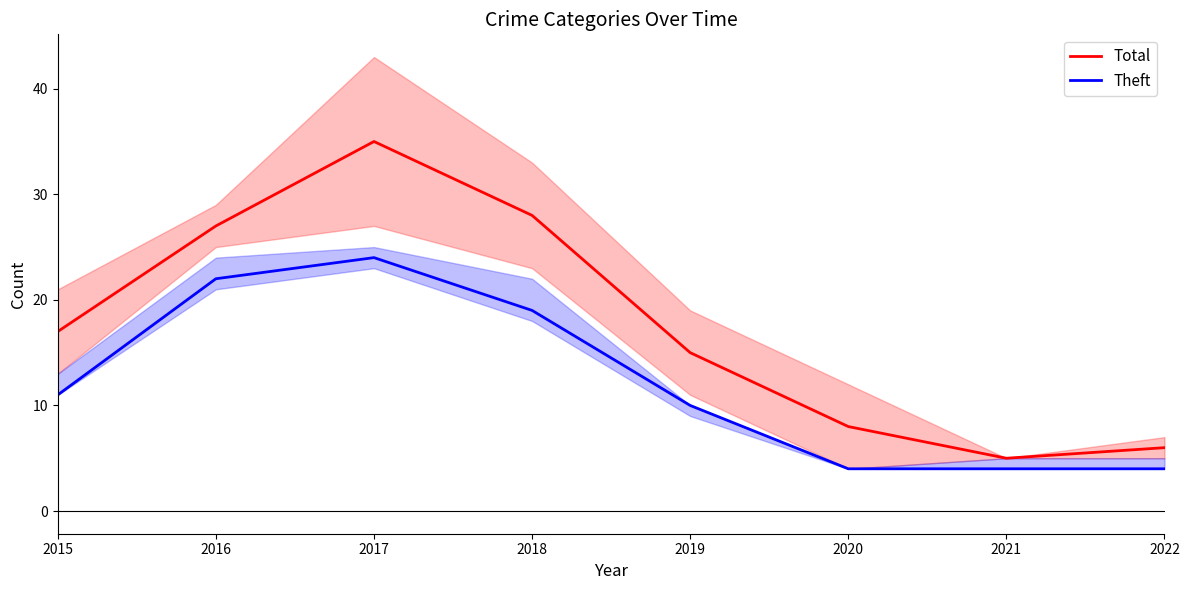

In Total, how many points are higher than both neighbors (excluding endpoints)?

1